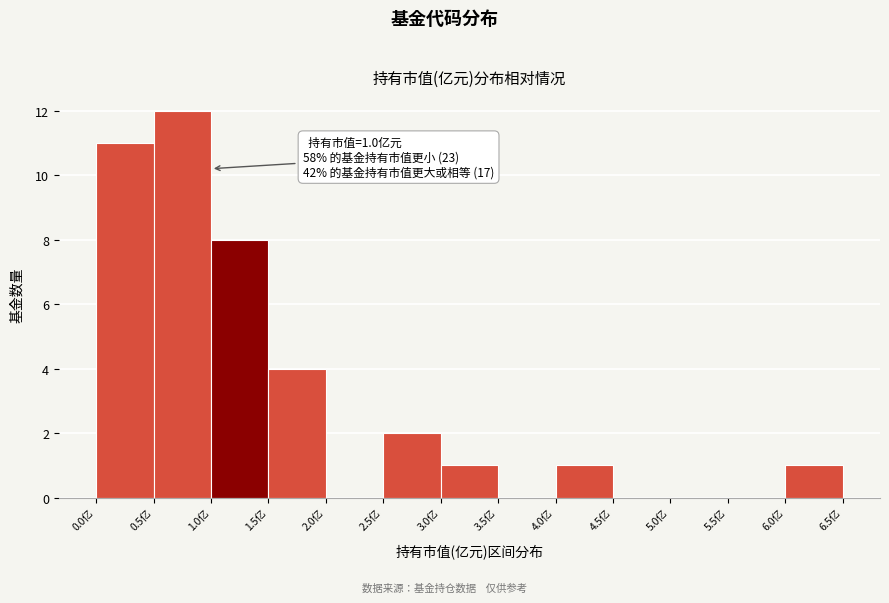

Over which range of the x-axis is the bar tallest?

0.5 to 1.0